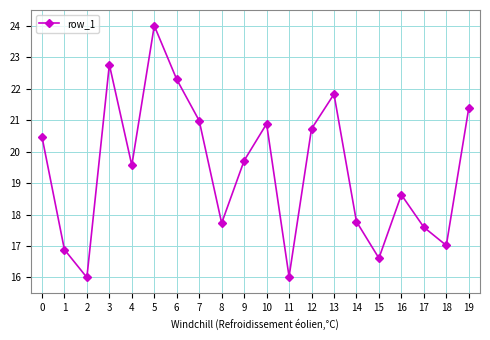

Count the number of values greater than 19.

11